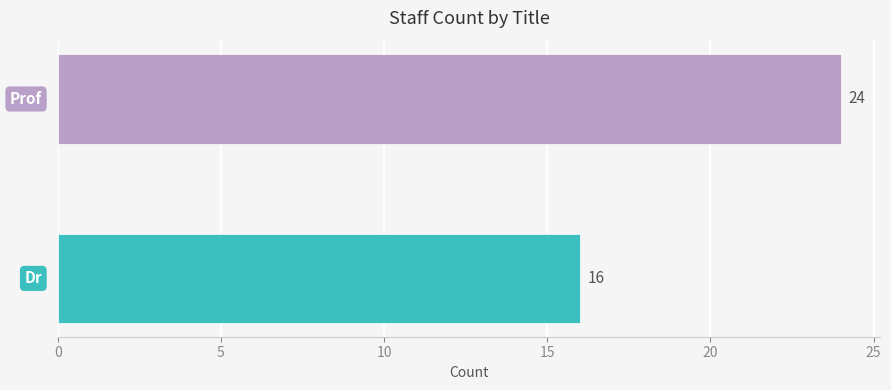

What is the average value?

20